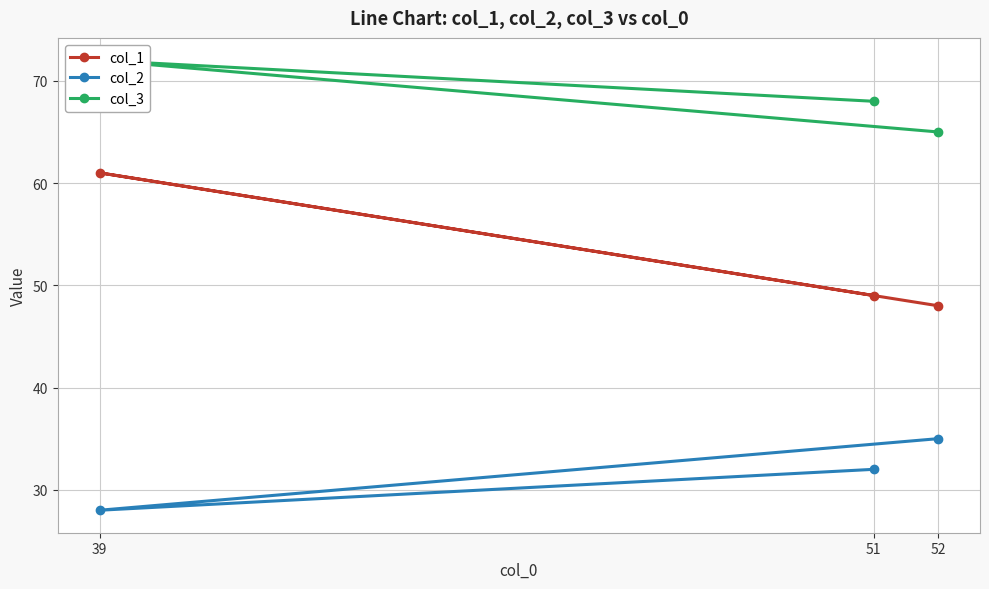

Which label corresponds to the smallest value in the chart?

39